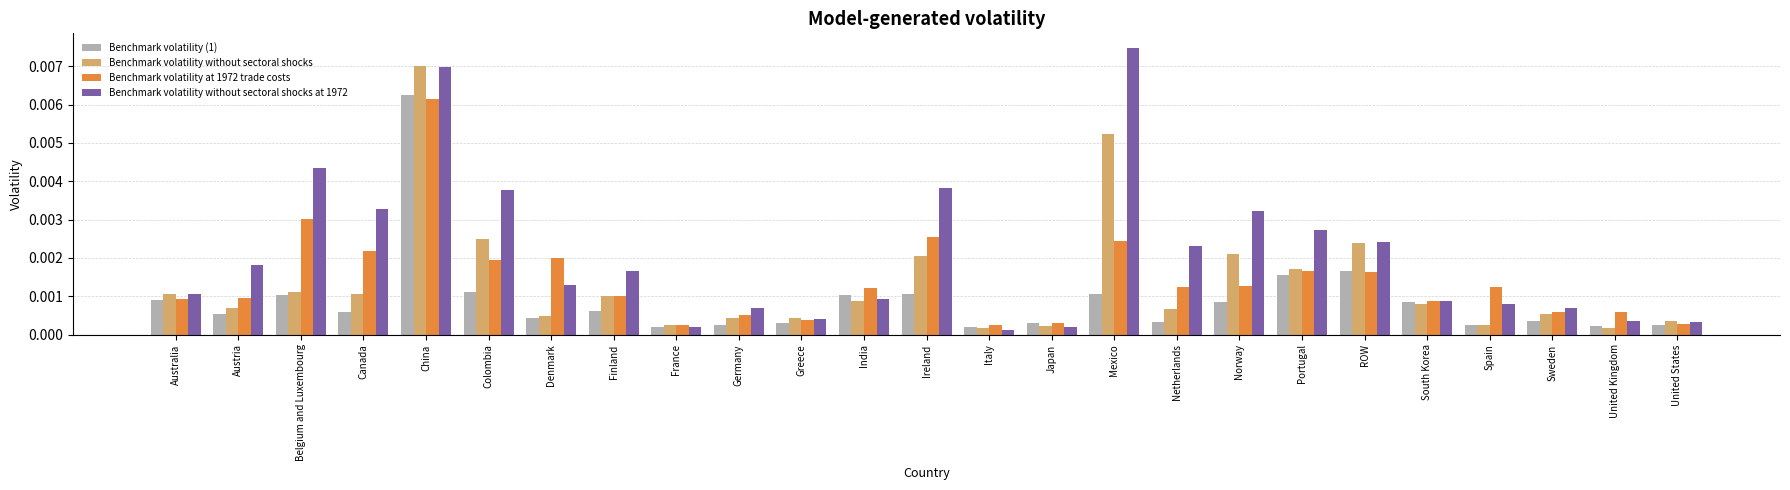

Is the value of Benchmark volatility without sectoral shocks at 1972 at Australia greater than the value of Benchmark volatility (1) at Netherlands?

Yes